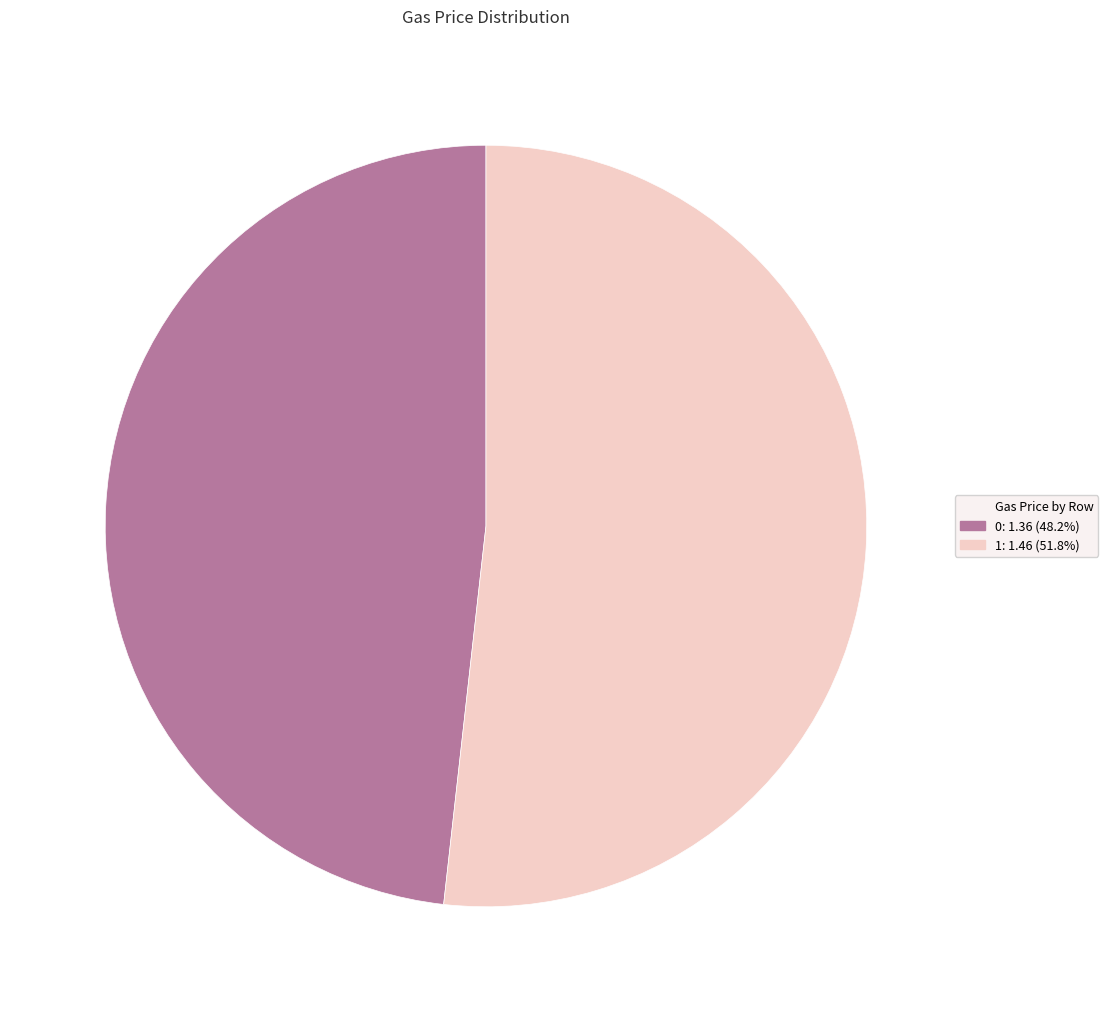

Does any single category account for the majority?

Yes